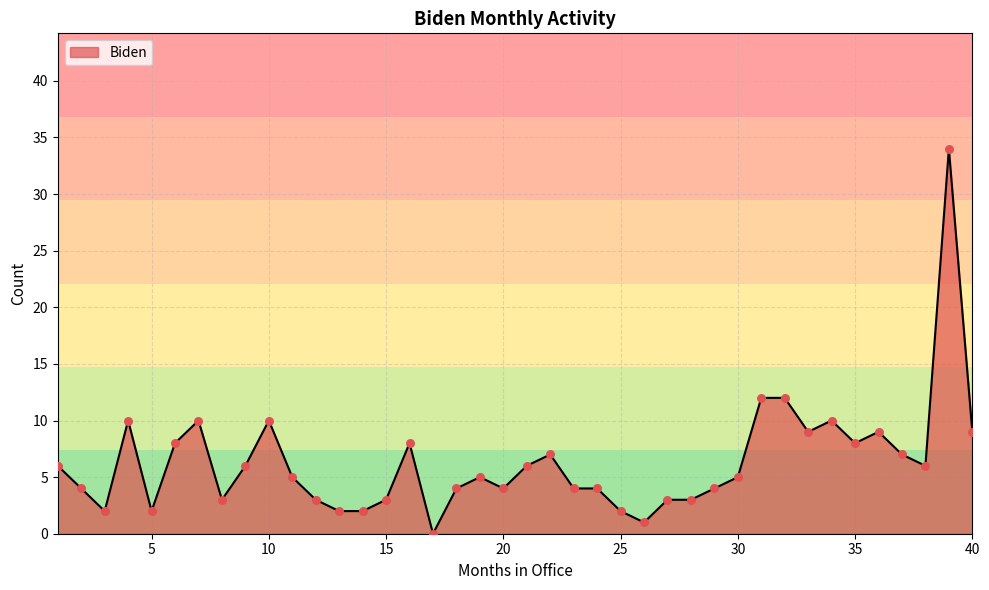

What is the difference between the maximum and minimum values?

34